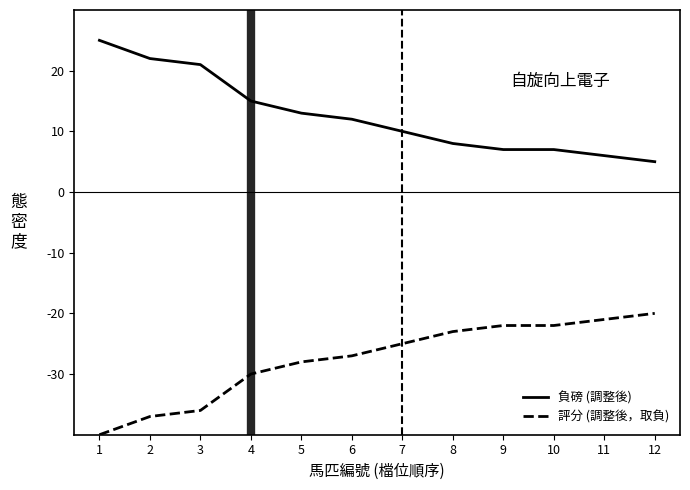

True or false: 負磅 (調整後) has more than 2 interior local peaks.

False